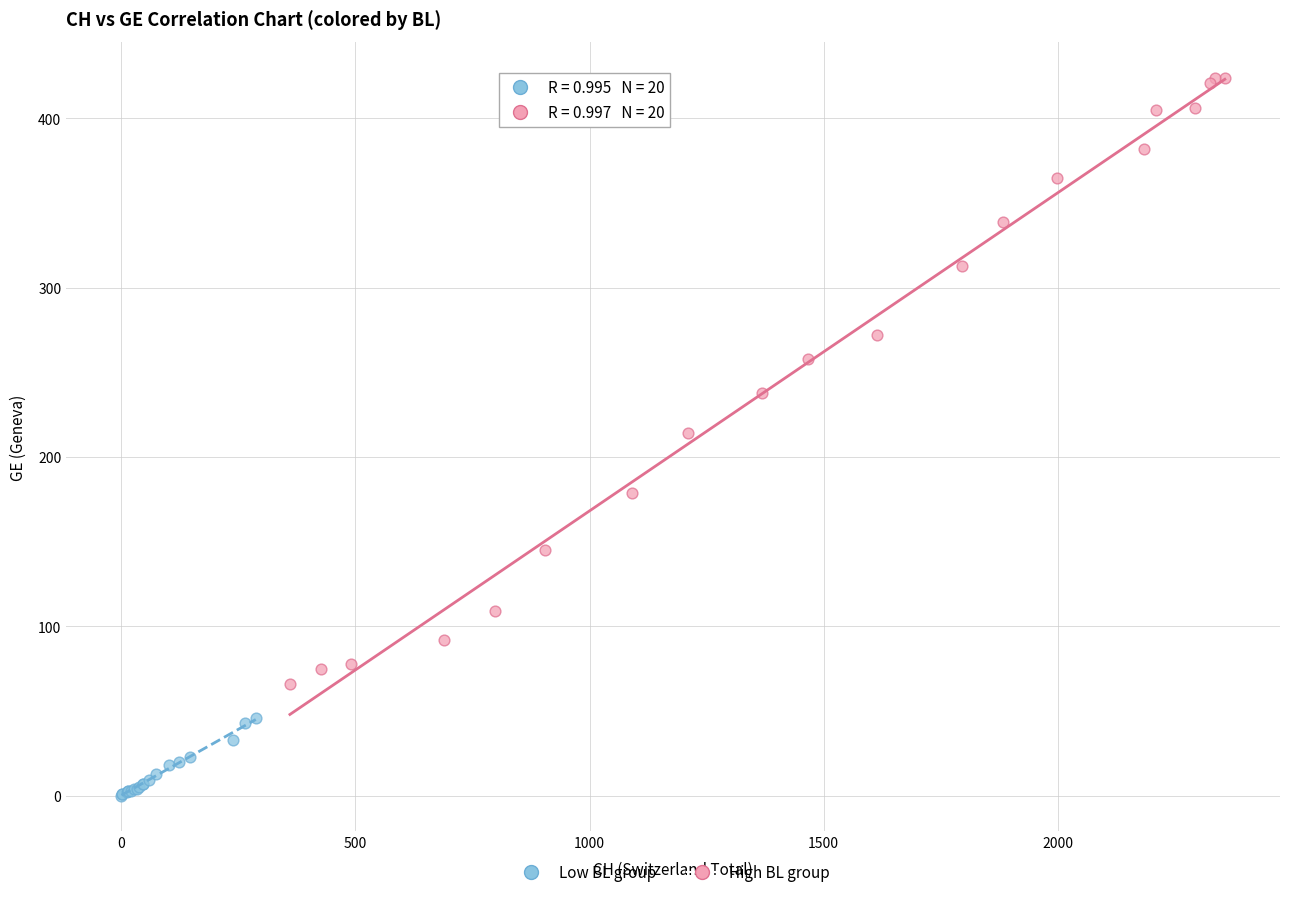

Which series has the widest spread of Y values?

High BL group